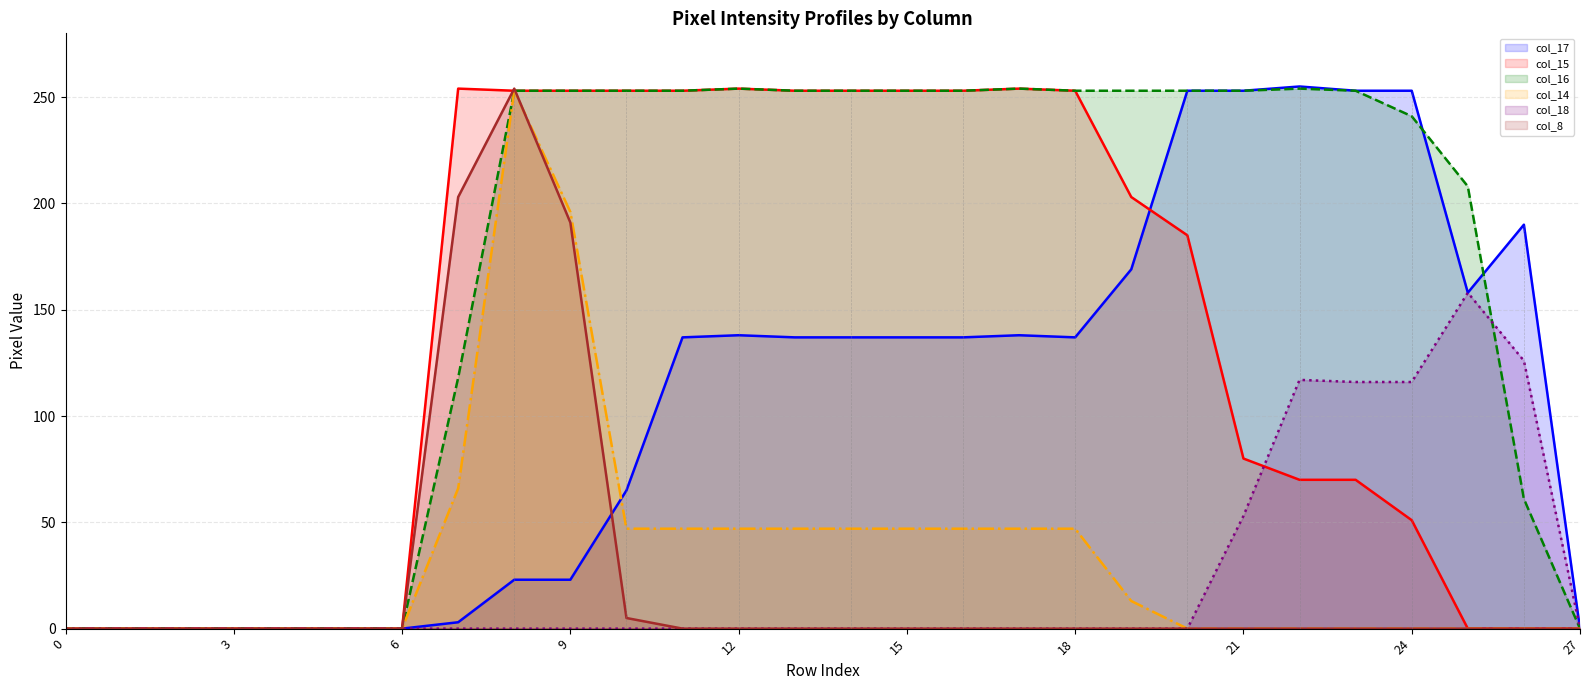

The col_15 (line) series shows 253 at 18. True or false?

True